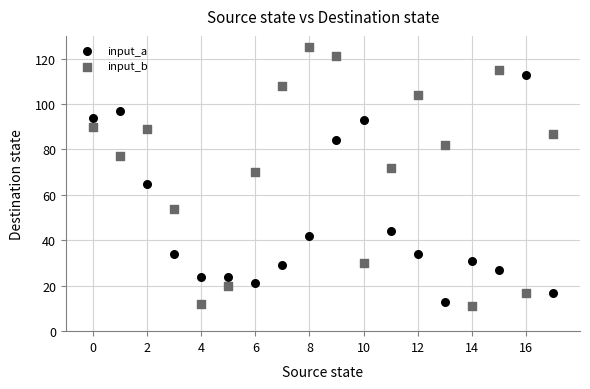

Which series reaches the minimum Y coordinate?

input_b